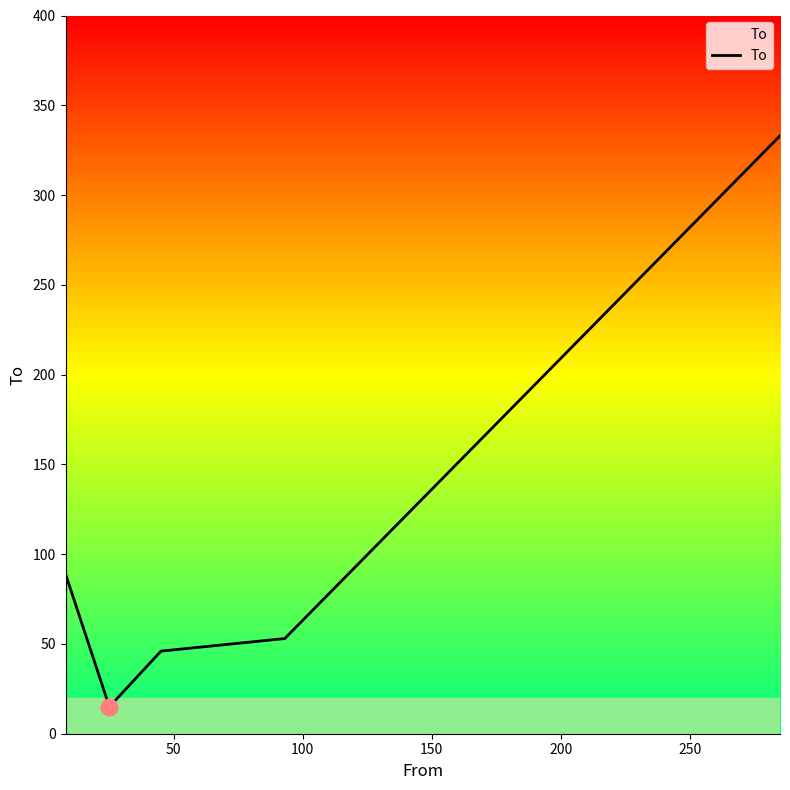

What is the difference between the maximum and minimum values?

318